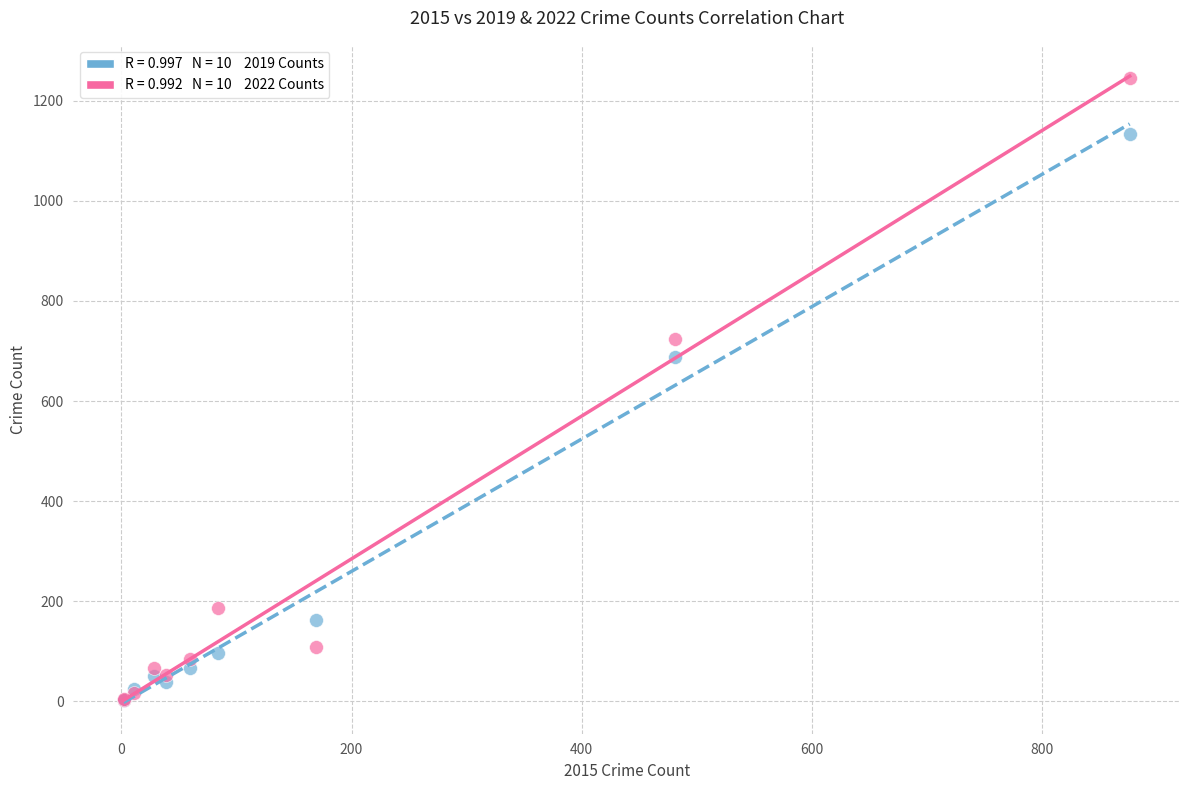

Across all series, what Y value is closest to 624?

689